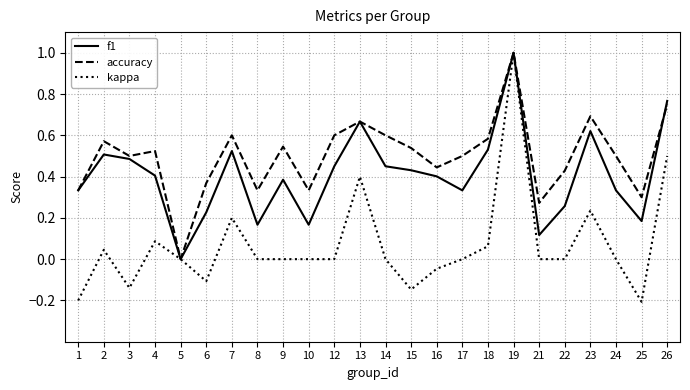

Rank the series by their average value, from highest to lowest.

accuracy, f1, kappa